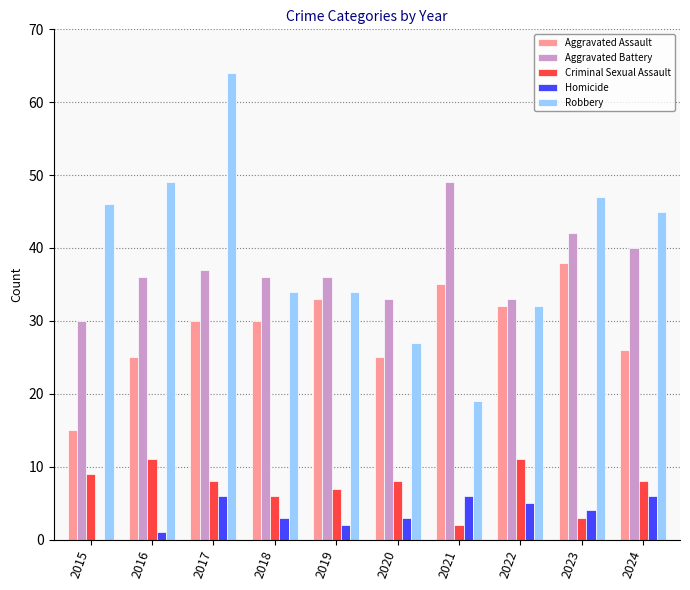

What is the sum of all Homicide values?

36